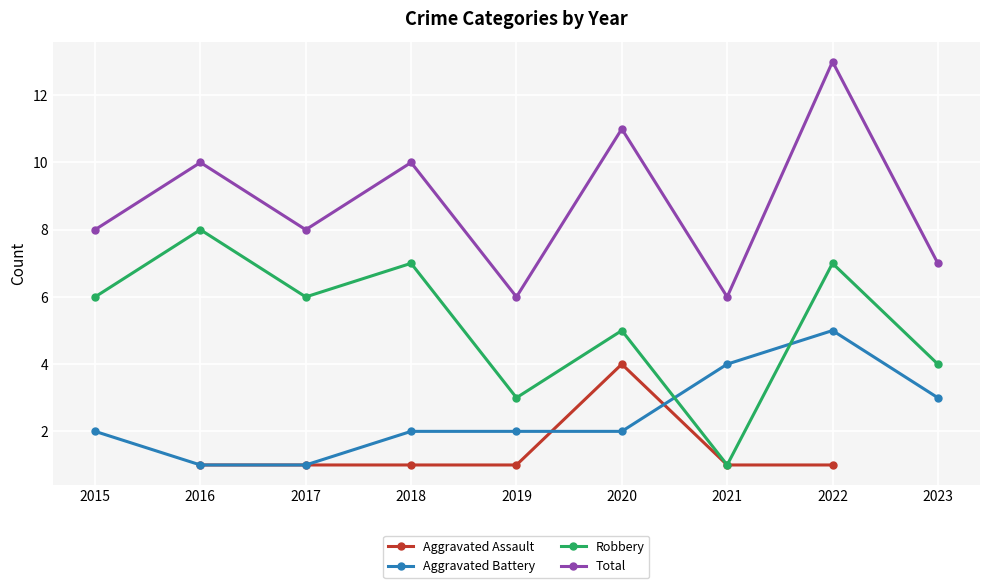

True or false: Aggravated Assault has a value of 1.0 at 2019.

True